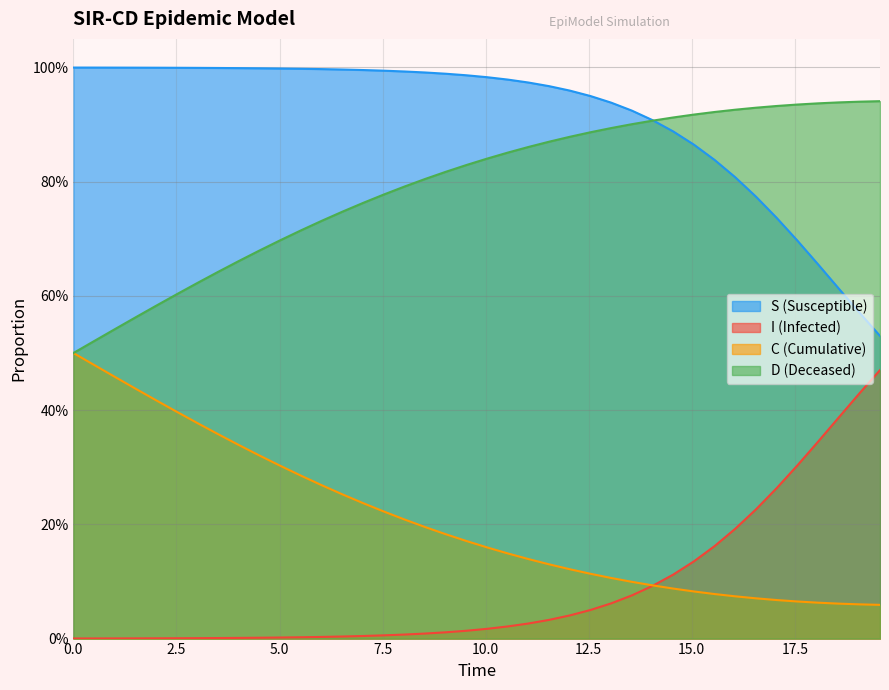

Is the value of C at 33 greater than the value of D at 12?

No